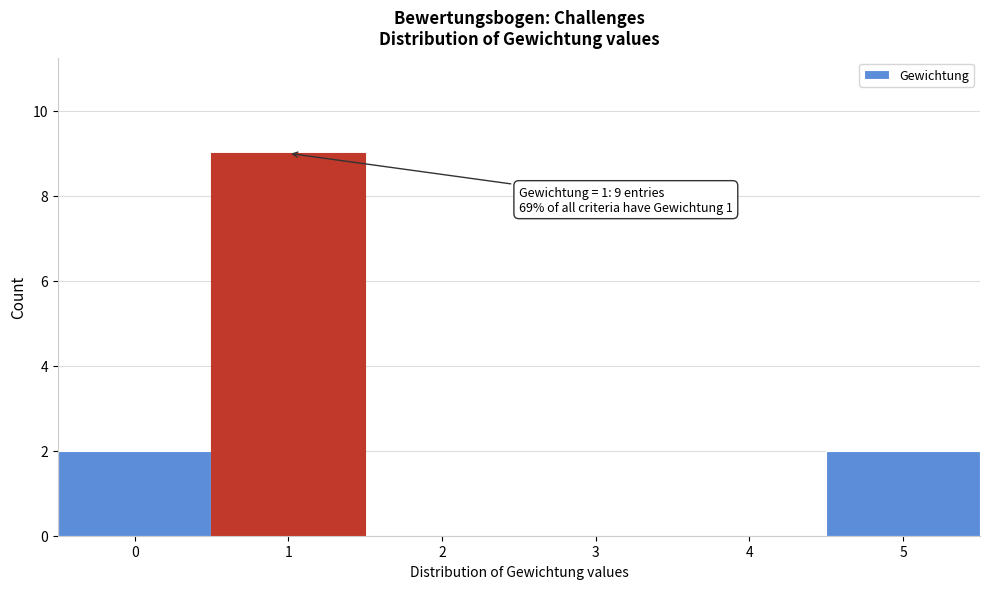

Which range on the x-axis has the tallest bar?

0.5 to 1.5